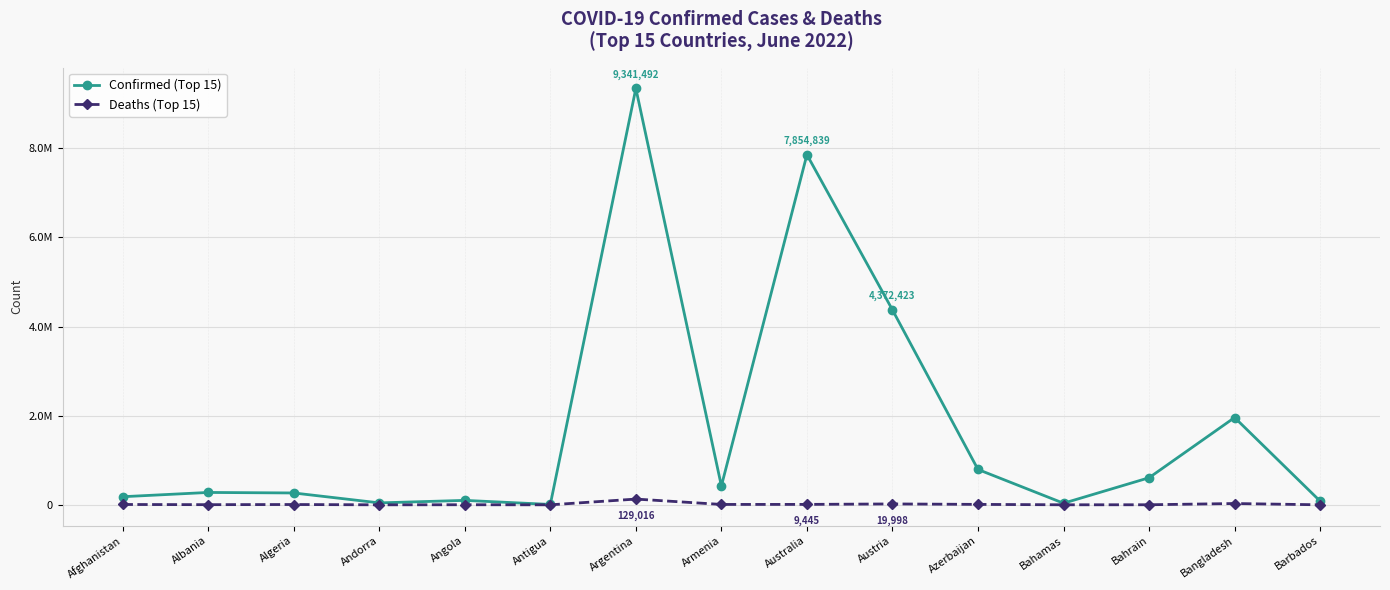

True or false: Deaths (Top 15) and Confirmed (Top 15) cross at least once.

False